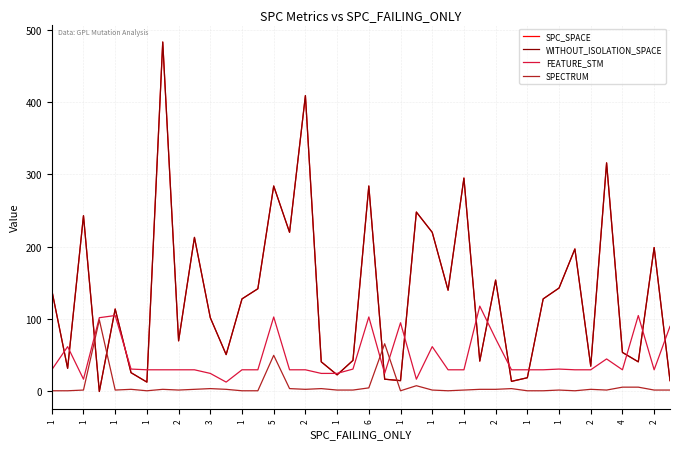

Reading left to right, transcribe all the data shown in this chart.

SPC_SPACE: 140	32	243	0	114	26	13	483	70	213	102	51	128	142	284	220	409	41	23	43	284	17	15	248	220	140	295	42	154	14	19	128	143	197	35	316	54	41	199	15
WITHOUT_ISOLATION_SPACE: 140	32	243	0	114	26	13	483	70	213	102	51	128	142	284	220	409	41	23	43	284	17	15	248	220	140	295	42	154	14	19	128	143	197	35	316	54	41	199	15
FEATURE_STM: 30	62	17	102	105	31	30	30	30	30	25	13	30	30	103	30	30	25	25	31	103	25	95	17	62	30	30	118	73	30	30	30	31	30	30	45	30	105	30	90
SPECTRUM: 1	1	2	99	2	3	1	3	2	3	4	3	1	1	50	4	3	4	2	2	5	66	1	8	2	1	2	3	3	4	1	1	2	1	3	2	6	6	2	2